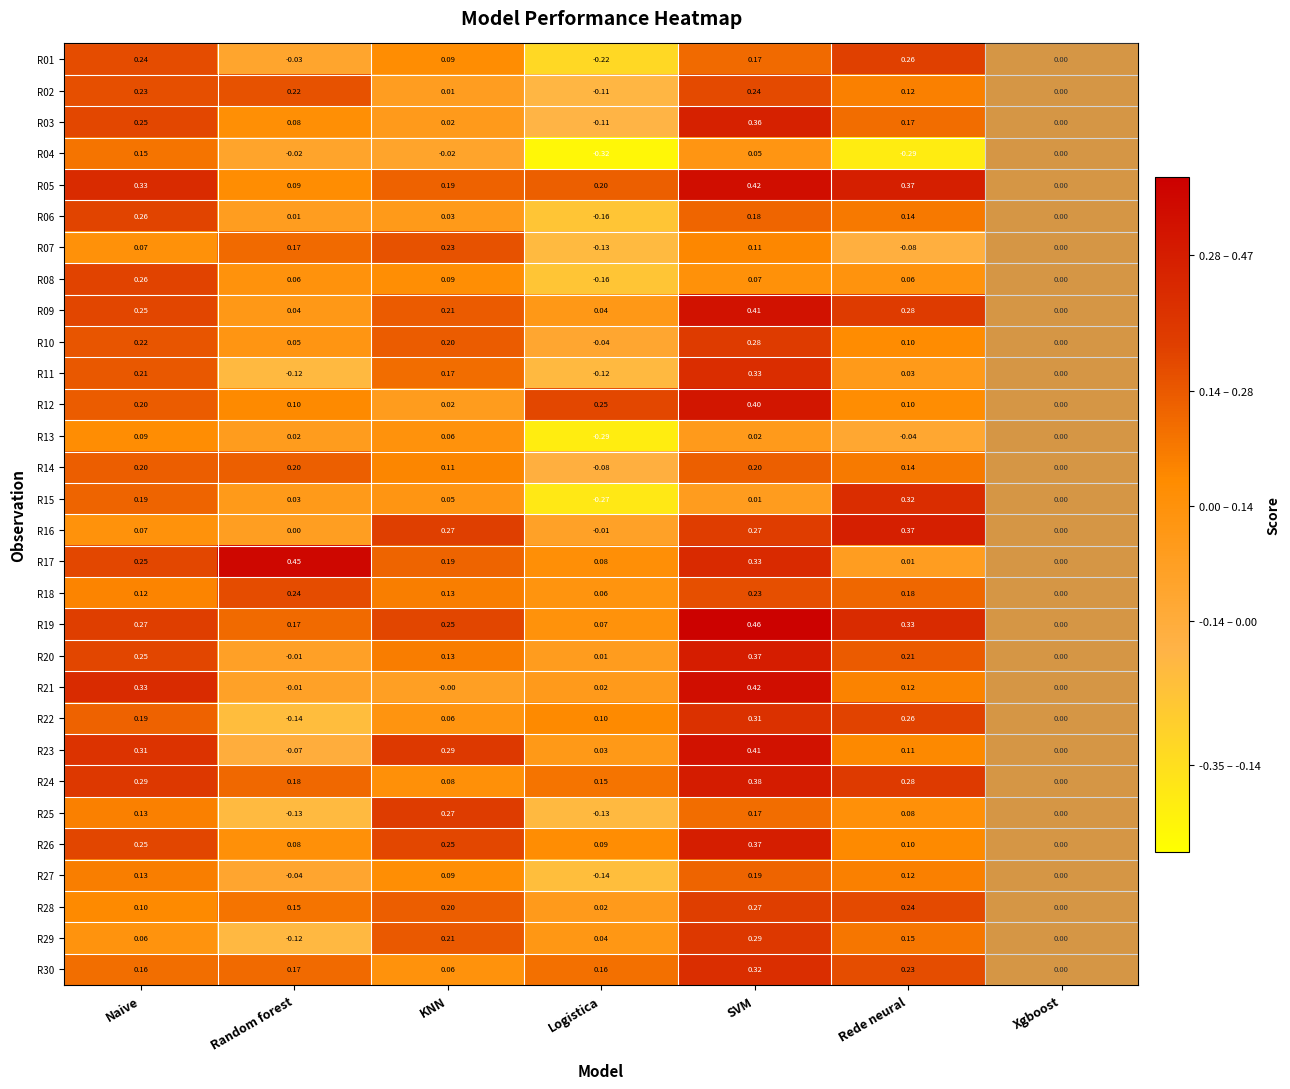

At which label does R23 first exceed 0?

Naive